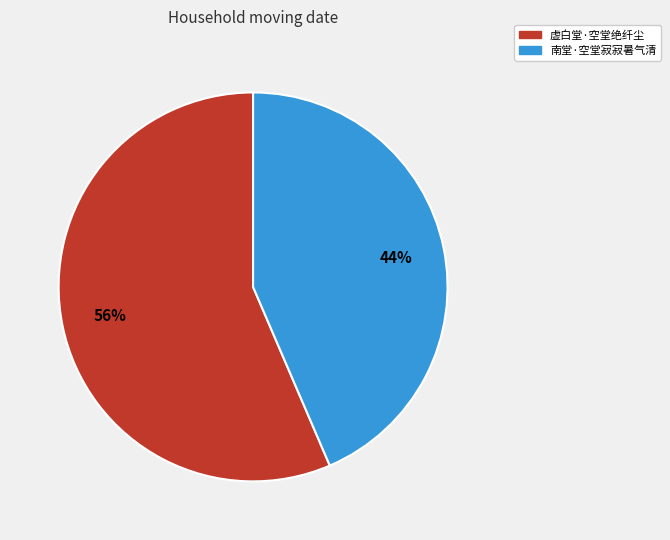

To the nearest percent, what portion does 南堂·空堂寂寂暑气清 represent?

44%